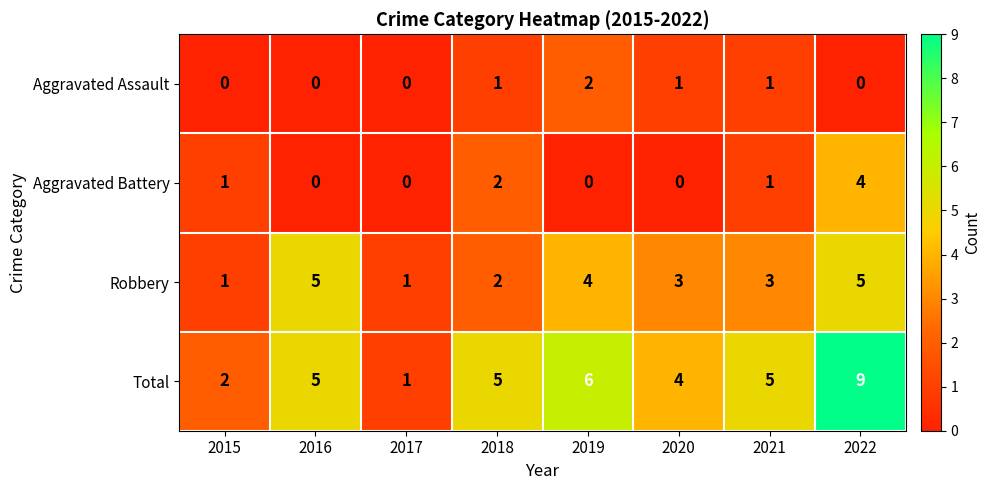

At how many categories does at least one series exceed 7?

1